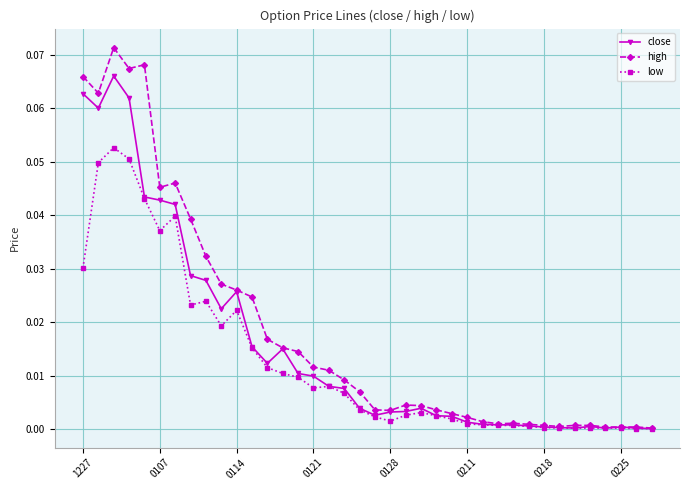

Rank the series by their maximum value, from lowest to highest.

low, close, high